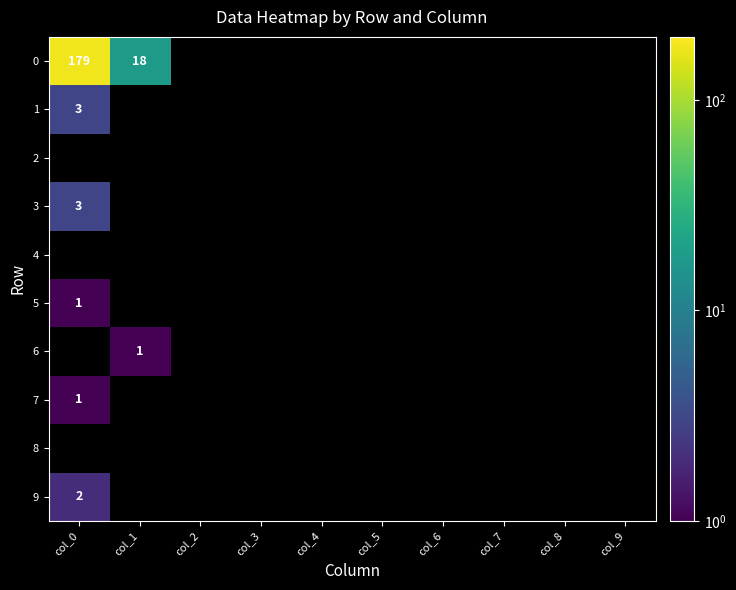

Is the value of 9 at col_9 greater than the value of 0 at col_2?

No